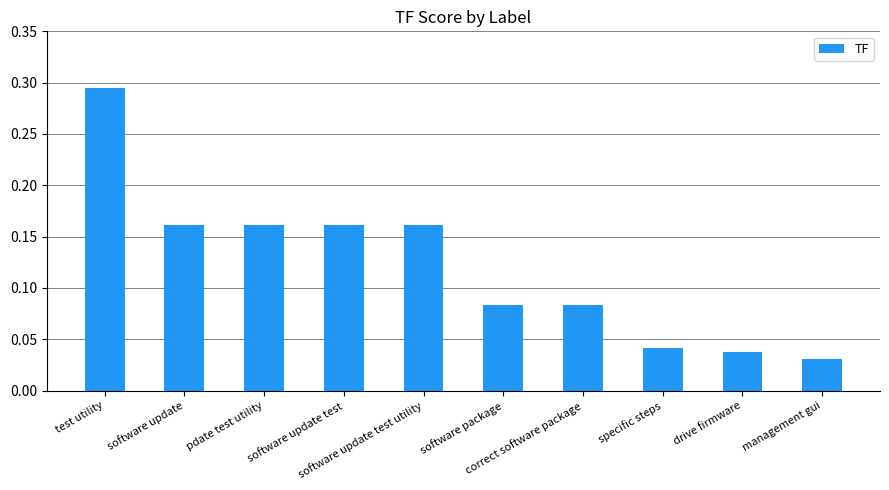

At which category does the chart reach its minimum across all series?

management gui